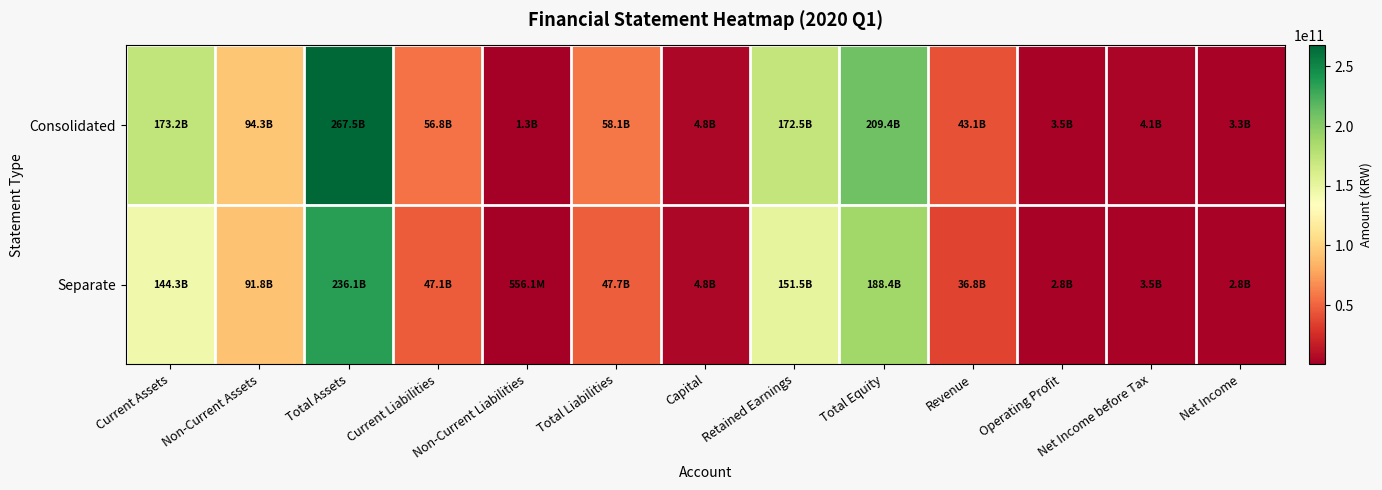

Count the number of categories in the chart.

13